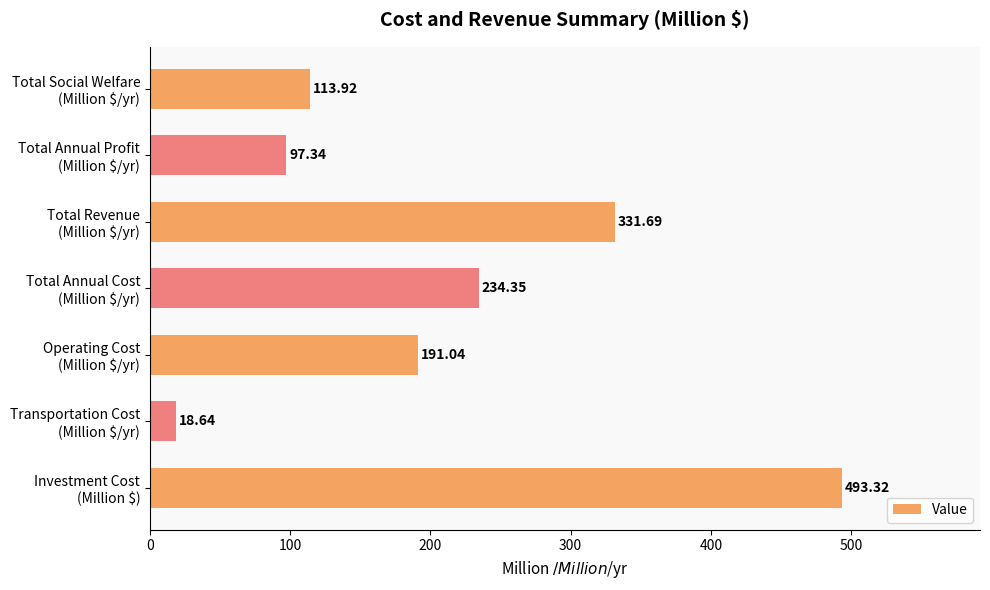

List the labels in order of value, largest first.

Investment Cost
(Million $), Total Revenue
(Million $/yr), Total Annual Cost
(Million $/yr), Operating Cost
(Million $/yr), Total Social Welfare
(Million $/yr), Total Annual Profit
(Million $/yr), Transportation Cost
(Million $/yr)